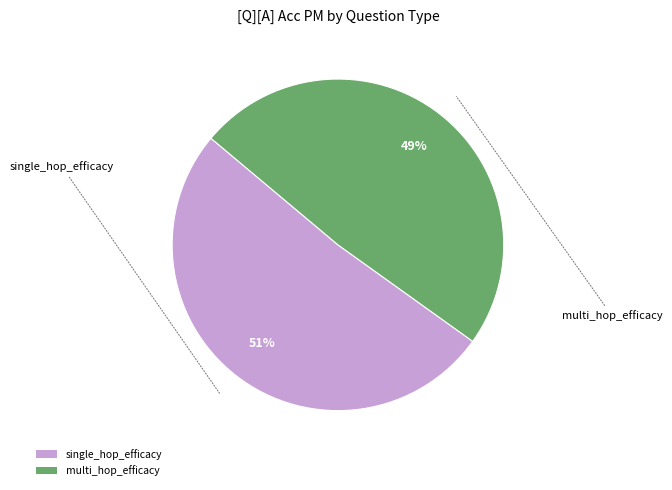

What percentage is the multi_hop_efficacy slice, to the nearest percent?

49%